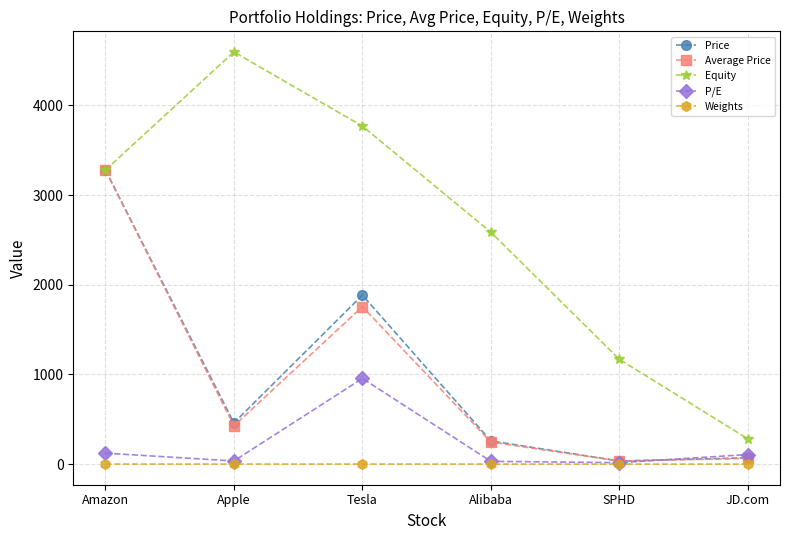

At which category does Average Price reach its first local valley?

Apple